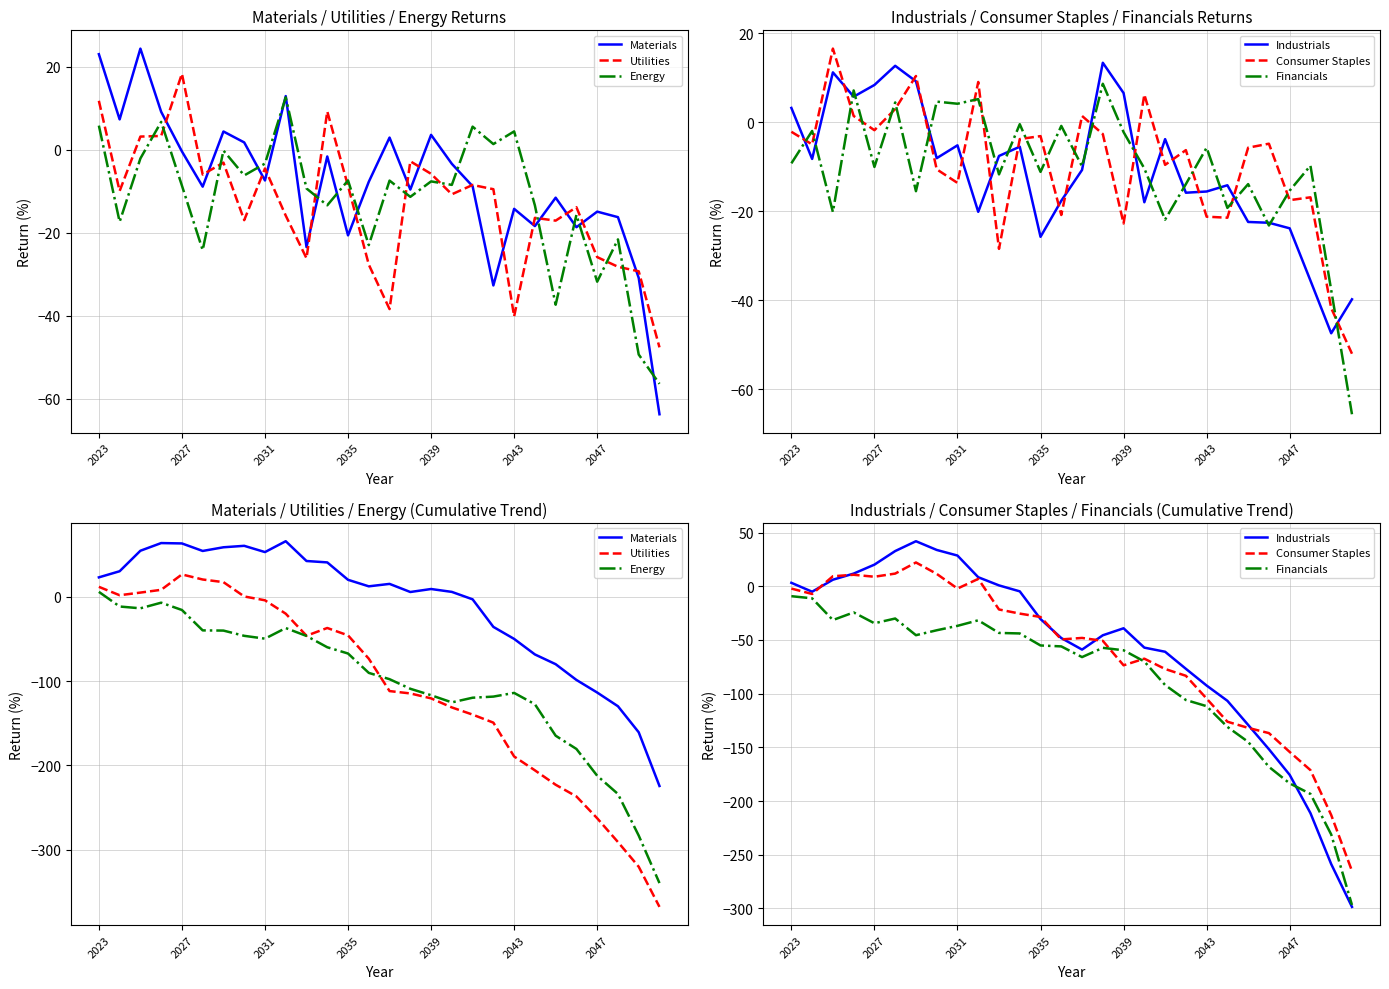

What is the difference between the Materials values at 2043 and 17?

48.6